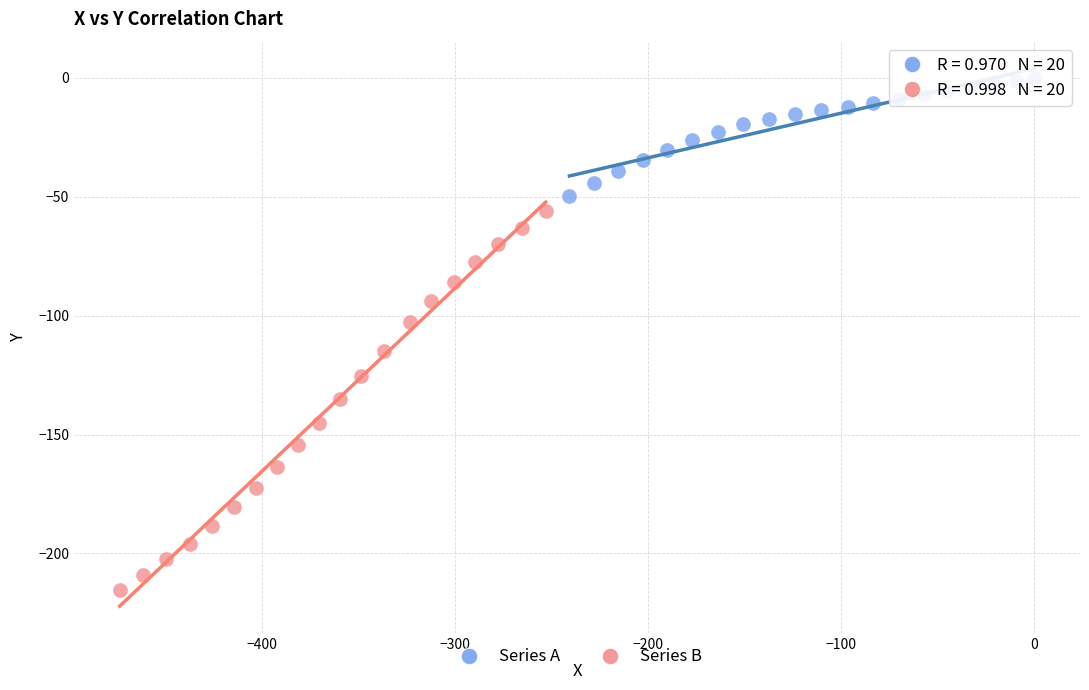

Which series contains the lowest Y value?

Series B